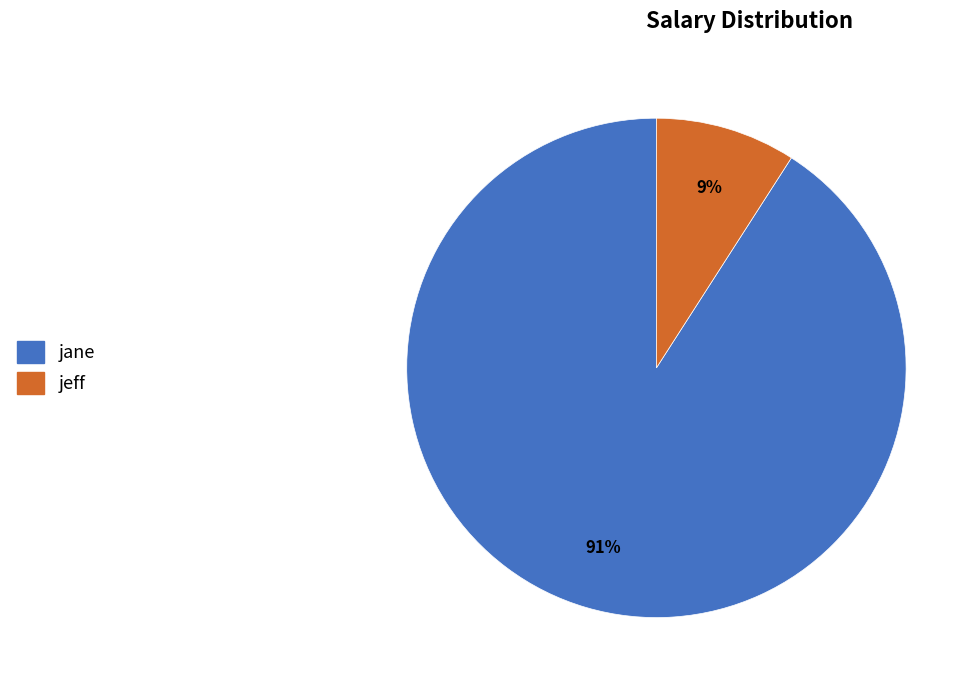

Approximately how many times larger is the value at jeff compared to jane?

0.1